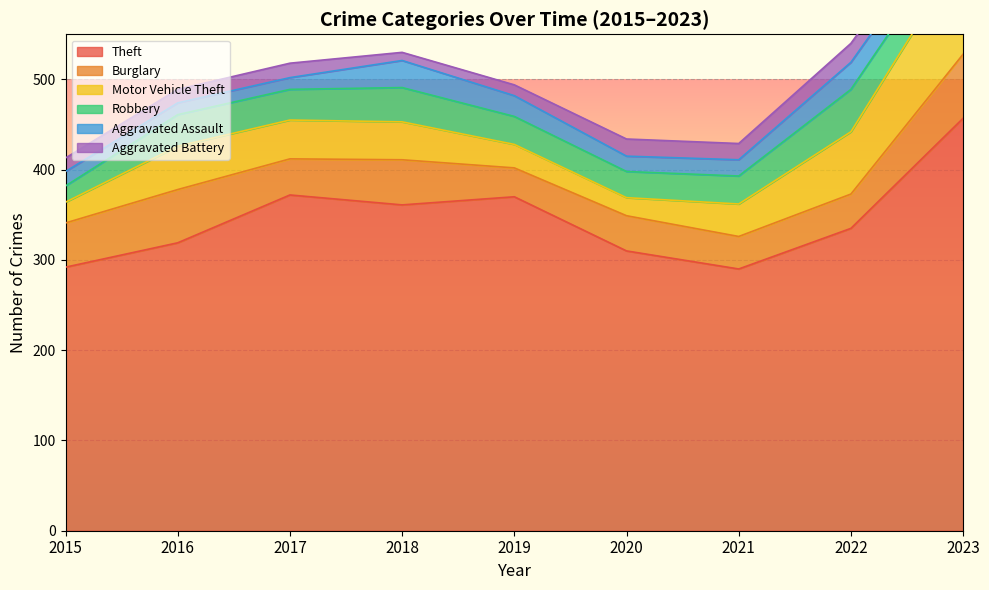

True or false: Robbery has more than 2 points higher than both neighbors.

True